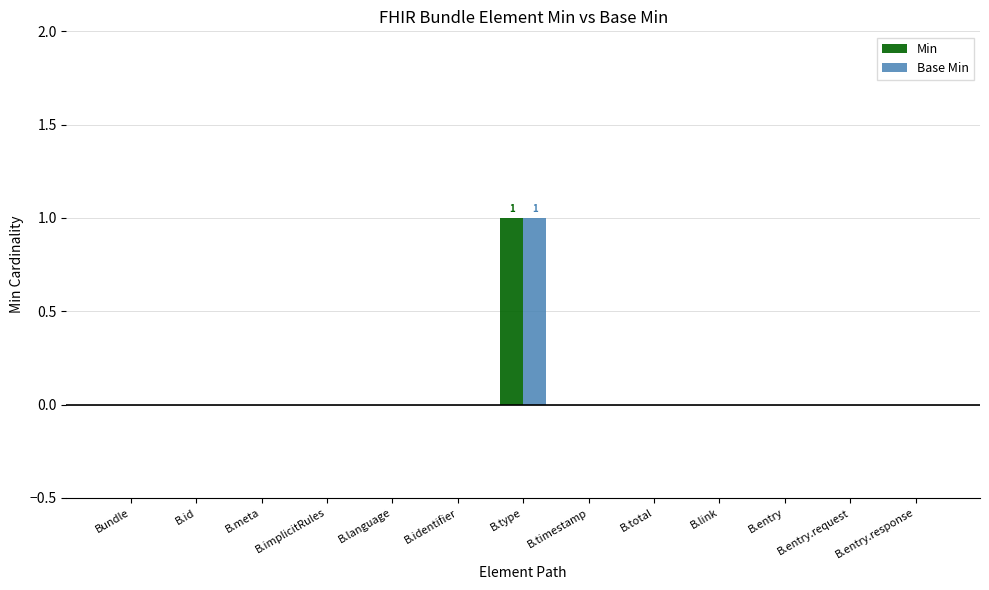

The value of Base Min at B.language is 0. True or false?

True